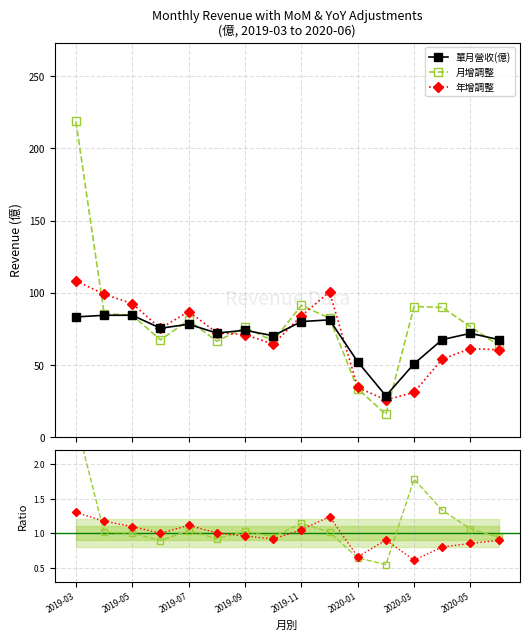

Is this an area chart (filled region under the line)?

No